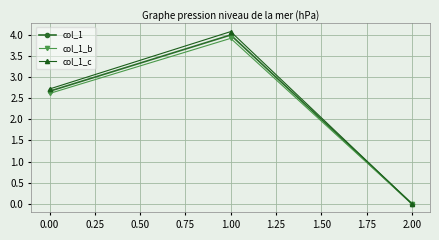

What is the label of the 1st point from the right?

2.00